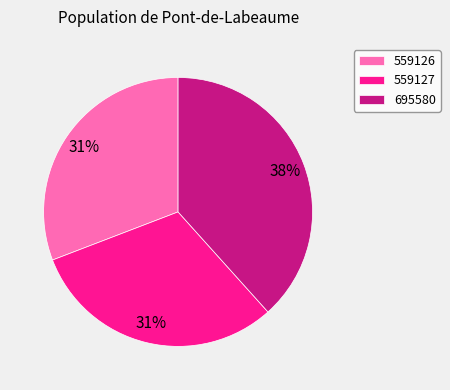

Combined, do 559126 and 559127 account for over 50%?

Yes